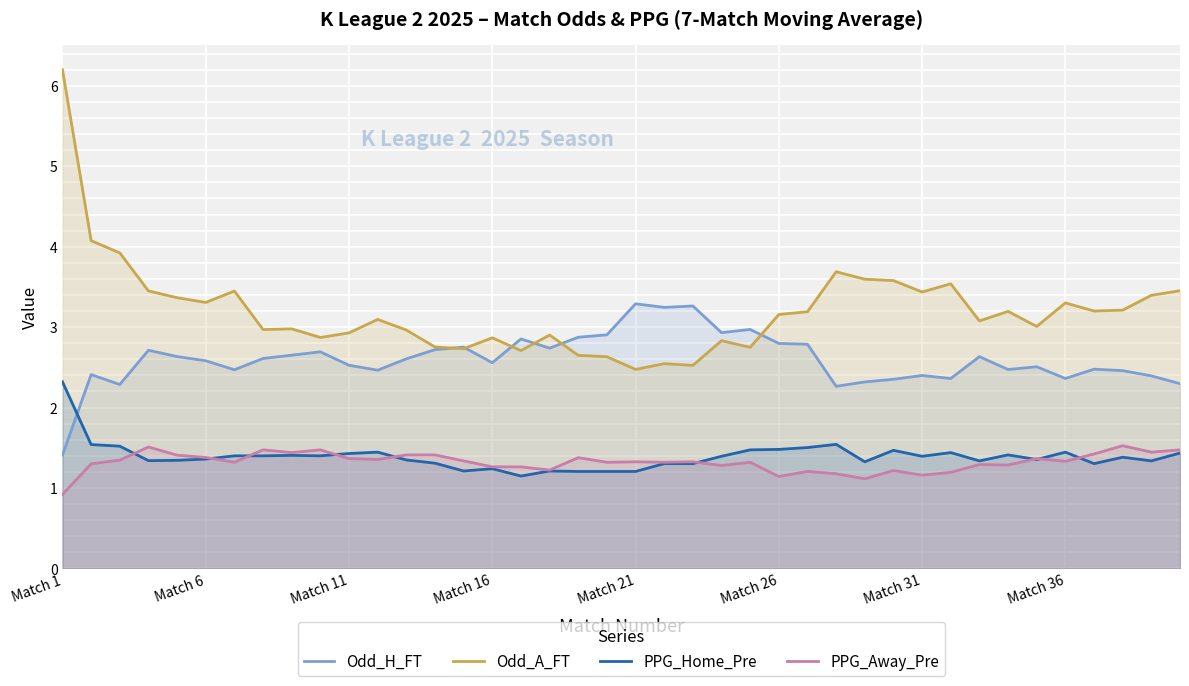

At which label is PPG_Away_Pre closest to 1?

Match 1